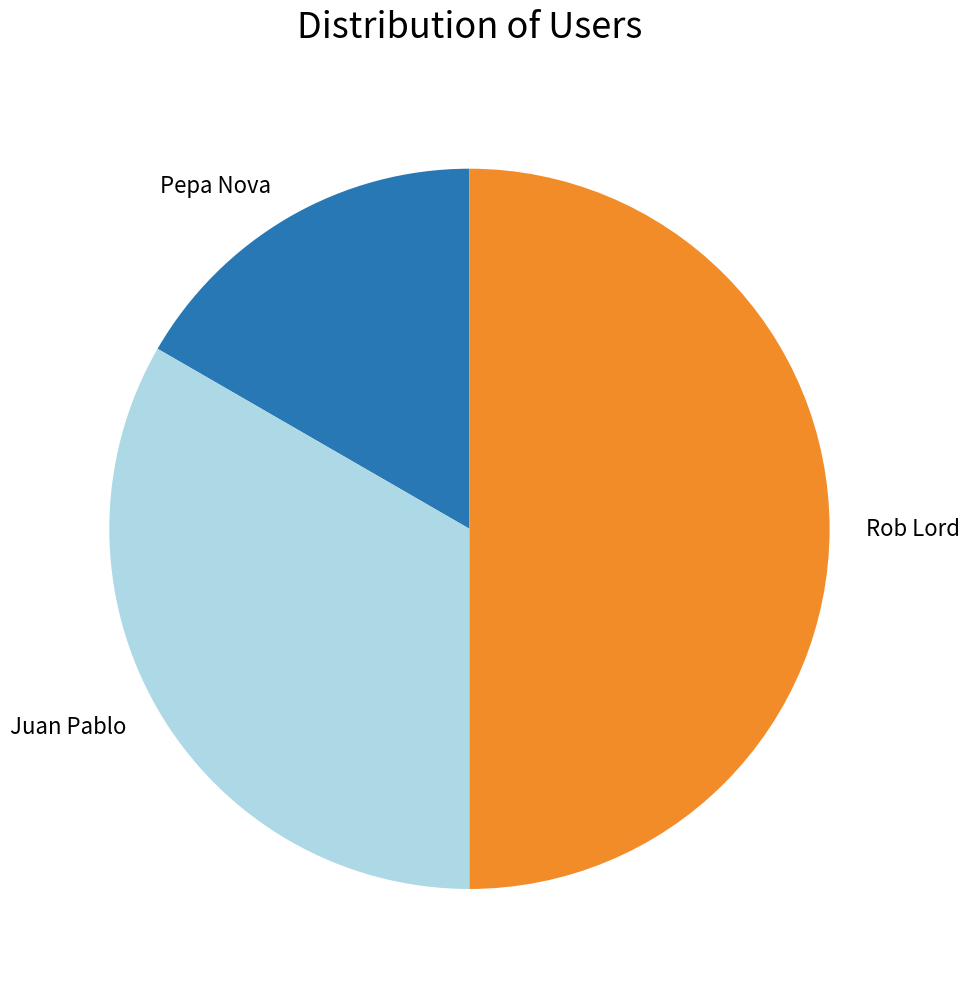

Is the sum of Rob Lord and Pepa Nova greater than half?

Yes